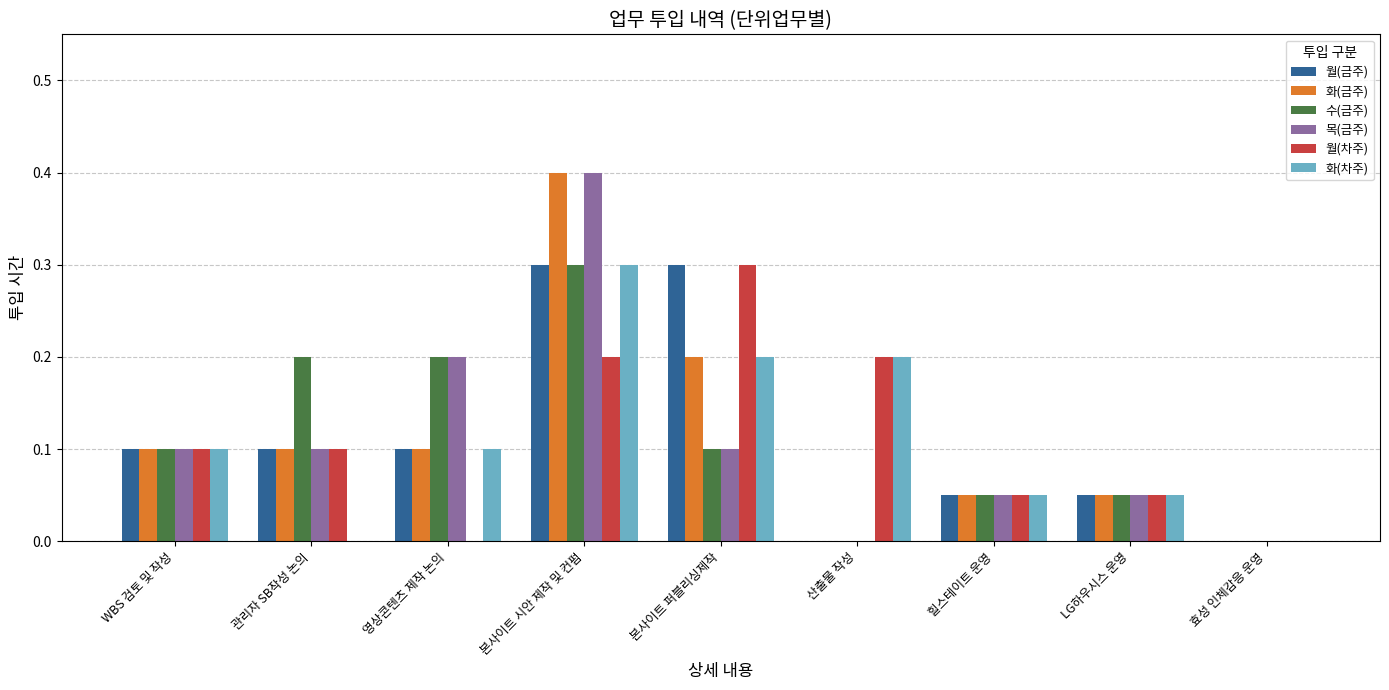

The 목(금주) series shows 0.0 at 힐스테이트 운영. True or false?

False